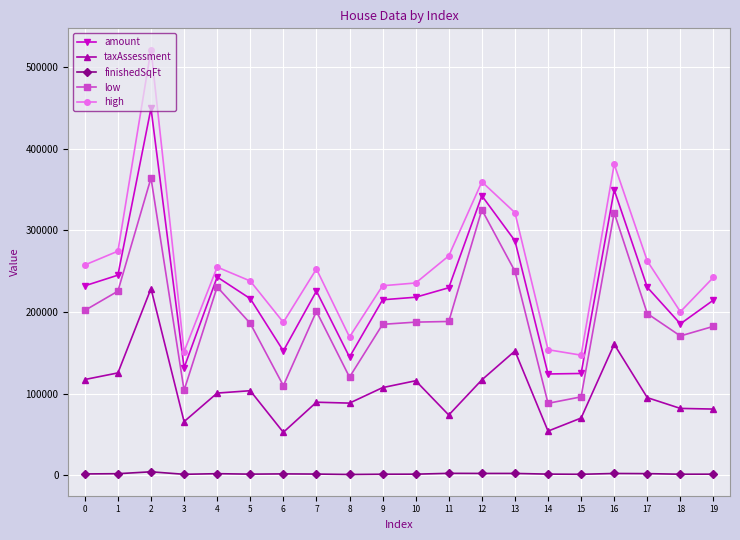

Which series has the largest total across all categories?

high